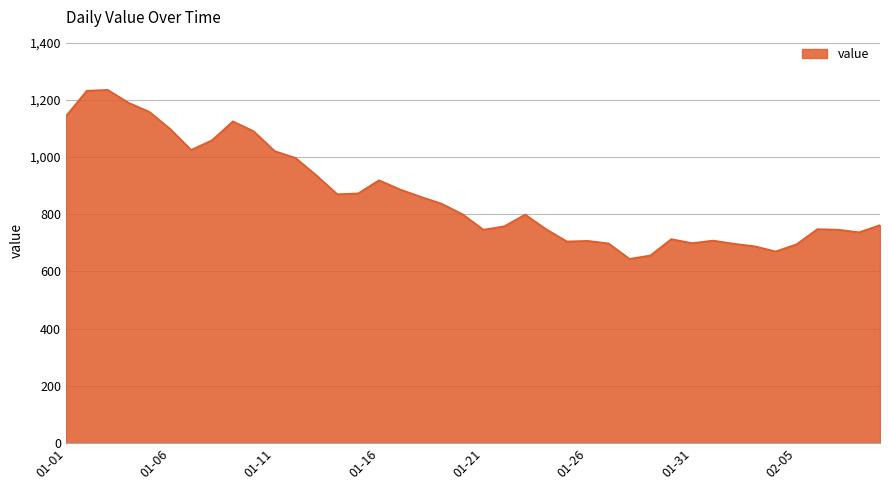

What is the maximum value shown in the chart?

1235